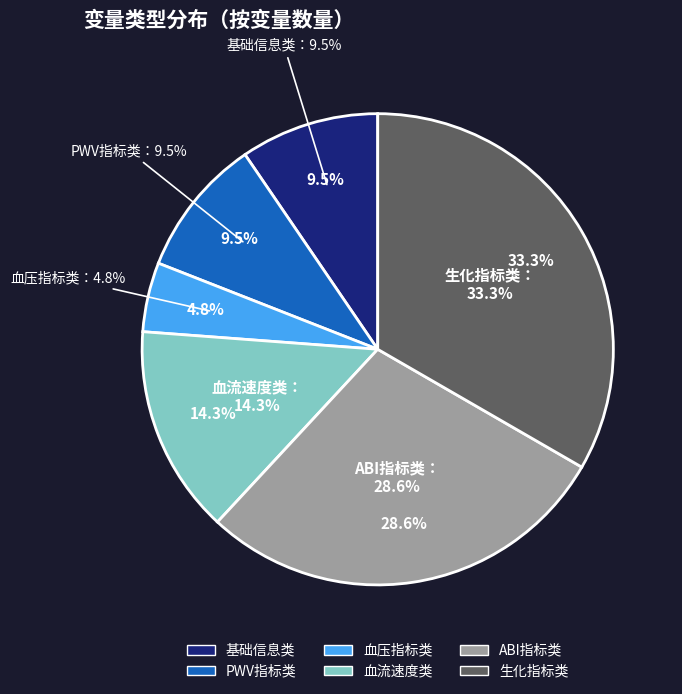

To the nearest percent, what is the combined percentage of 血压指标类 and 生化指标类?

38%